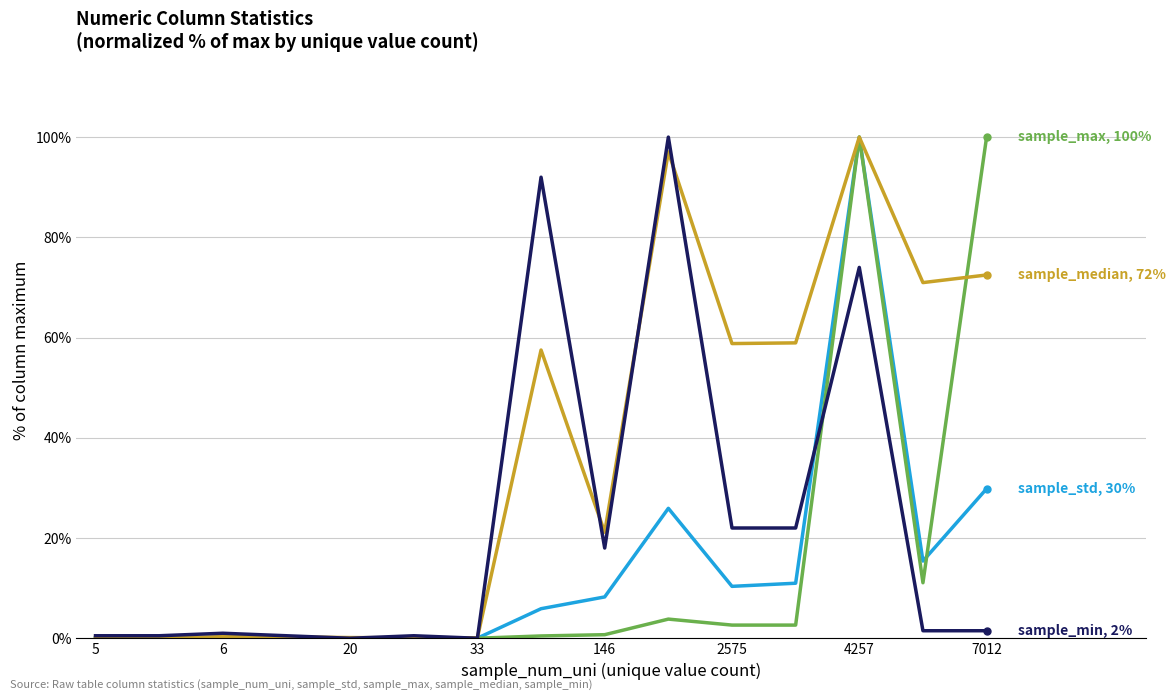

What is the greatest value displayed?

100.0